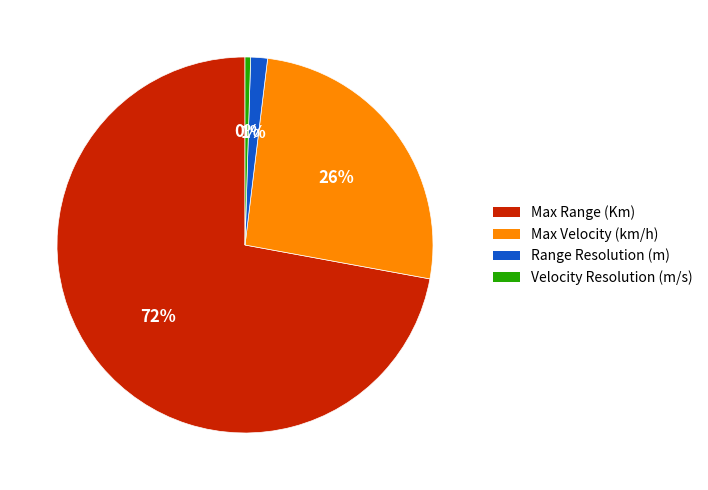

Is it true that Max Velocity (km/h) is 26% of the pie?

True